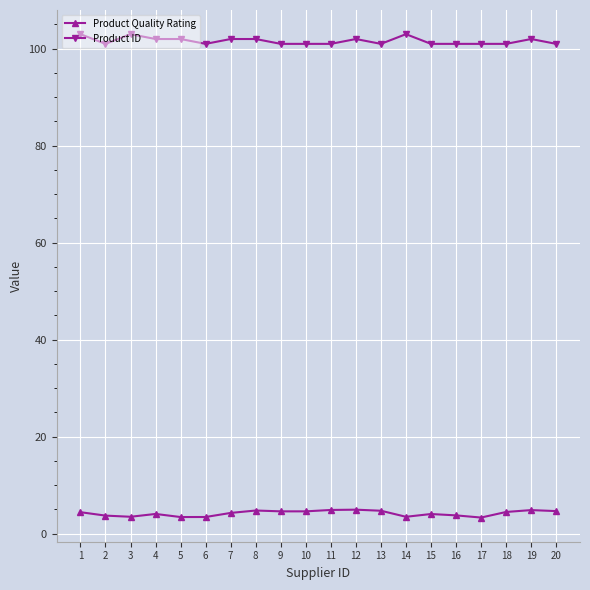

How many distinct data groups are displayed?

2